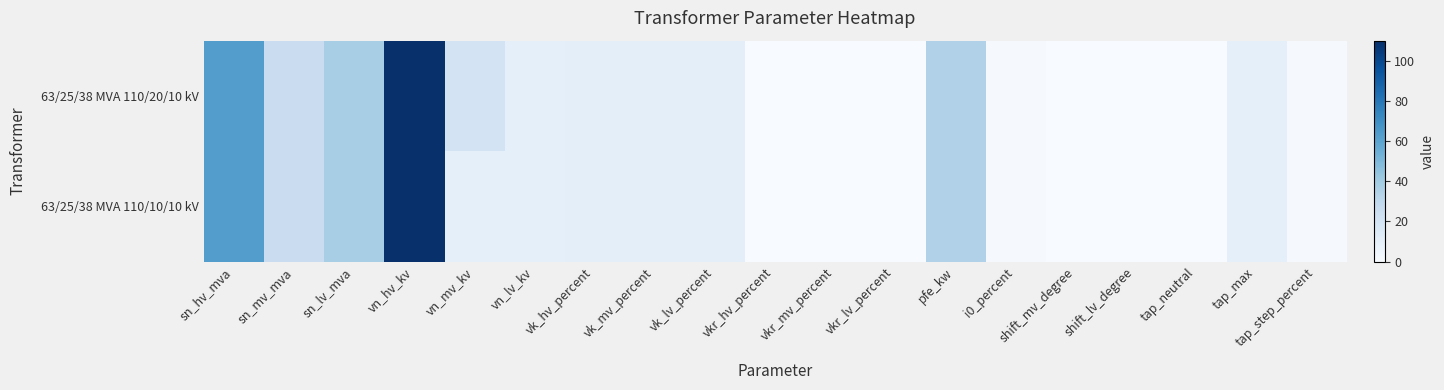

Reading left to right, what are all the values shown in this chart?

63/25/38 MVA 110/20/10 kV: sn_hv_mva=63.0	sn_mv_mva=25.0	sn_lv_mva=38.0	vn_hv_kv=110.0	vn_mv_kv=20.0	vn_lv_kv=10.0	vk_hv_percent=10.4	vk_mv_percent=10.4	vk_lv_percent=10.4	vkr_hv_percent=0.3	vkr_mv_percent=0.3	vkr_lv_percent=0.3	pfe_kw=35.0	i0_percent=0.9	shift_mv_degree=0.0	shift_lv_degree=0.0	tap_neutral=0.0	tap_max=10.0	tap_step_percent=1.2
63/25/38 MVA 110/10/10 kV: sn_hv_mva=63.0	sn_mv_mva=25.0	sn_lv_mva=38.0	vn_hv_kv=110.0	vn_mv_kv=10.0	vn_lv_kv=10.0	vk_hv_percent=10.4	vk_mv_percent=10.4	vk_lv_percent=10.4	vkr_hv_percent=0.3	vkr_mv_percent=0.3	vkr_lv_percent=0.3	pfe_kw=35.0	i0_percent=0.9	shift_mv_degree=0.0	shift_lv_degree=0.0	tap_neutral=0.0	tap_max=10.0	tap_step_percent=1.2